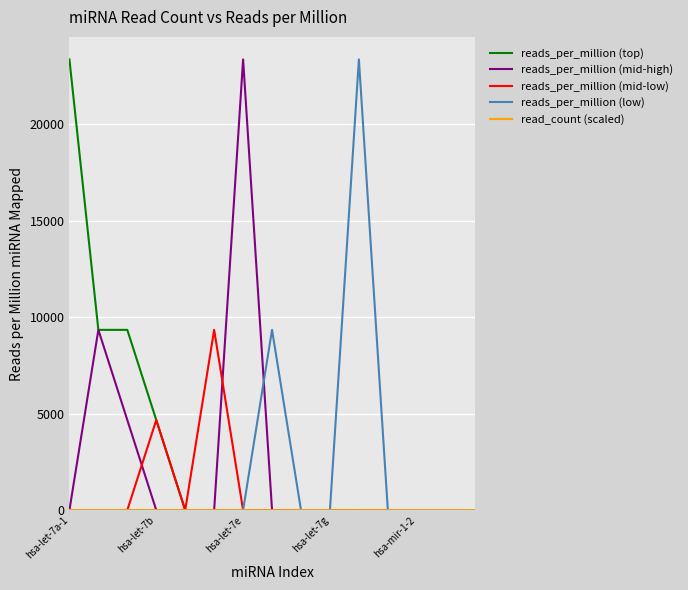

True or false: read_count (scaled) and reads_per_million (low) cross at least once.

False